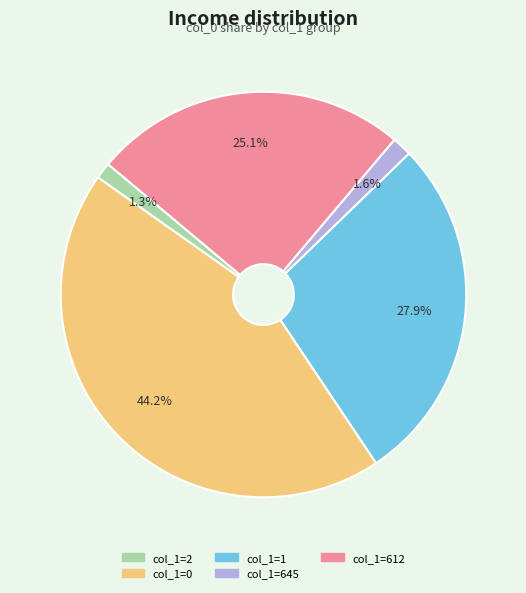

Does any single category account for the majority?

No